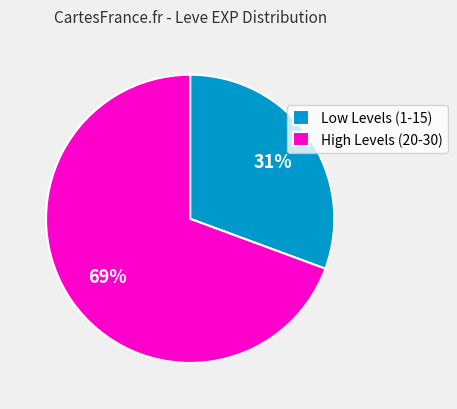

Does Low Levels (1-15) represent more than half of the total?

No